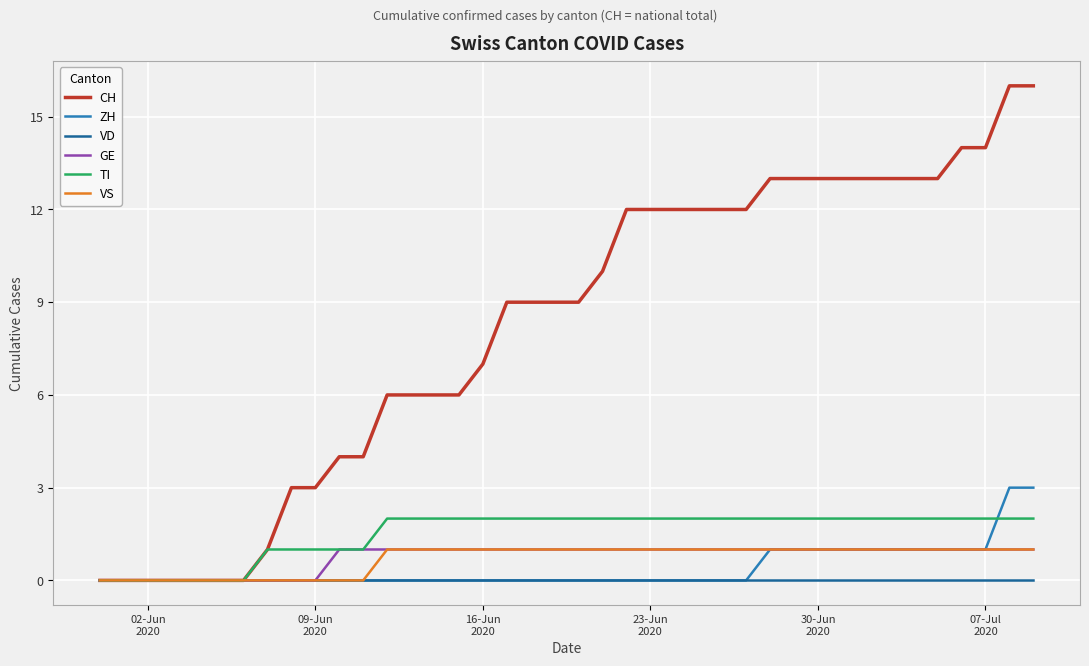

What is the maximum value for ZH?

3